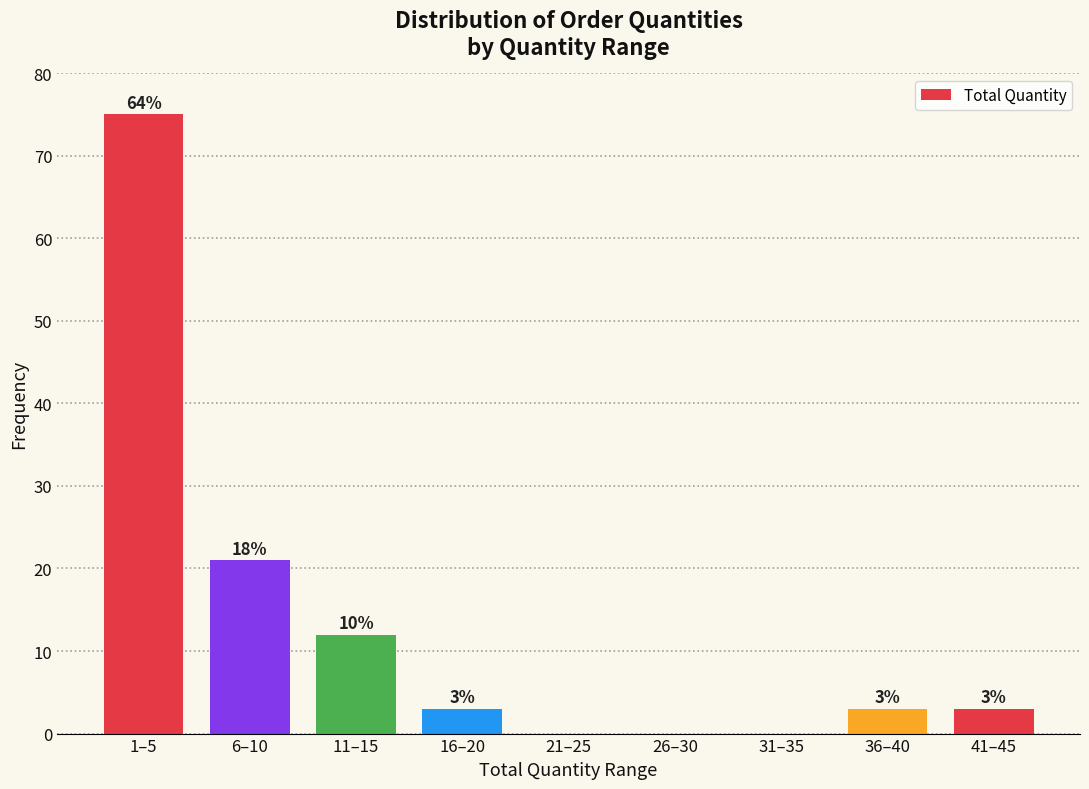

Reading left to right, what are all the values shown in this chart?

1–5=75	6–10=21	11–15=12	16–20=3	21–25=0	26–30=0	31–35=0	36–40=3	41–45=3